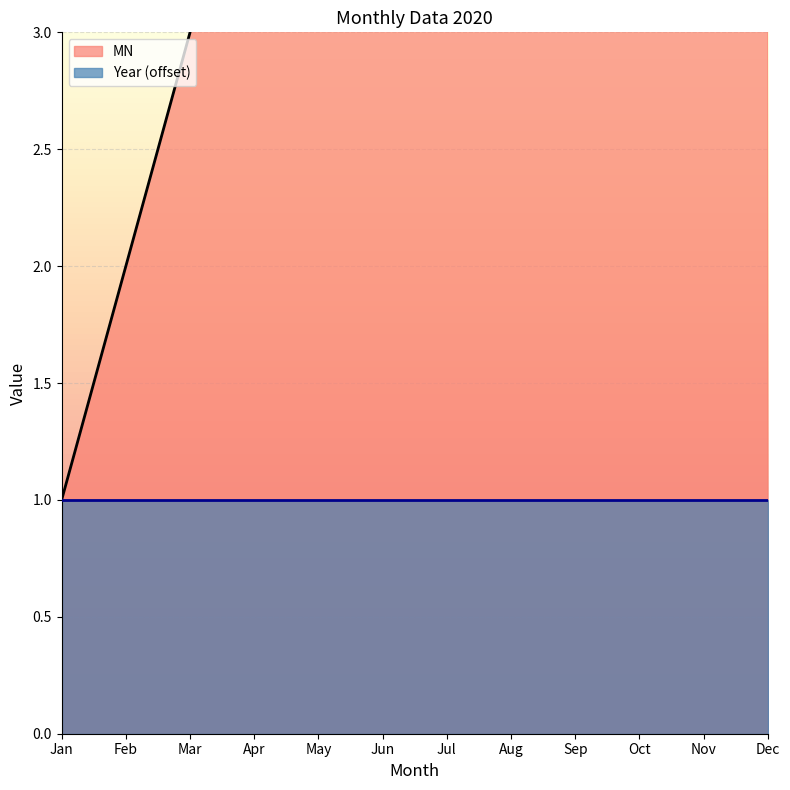

What is the difference between the second highest and minimum values?

10